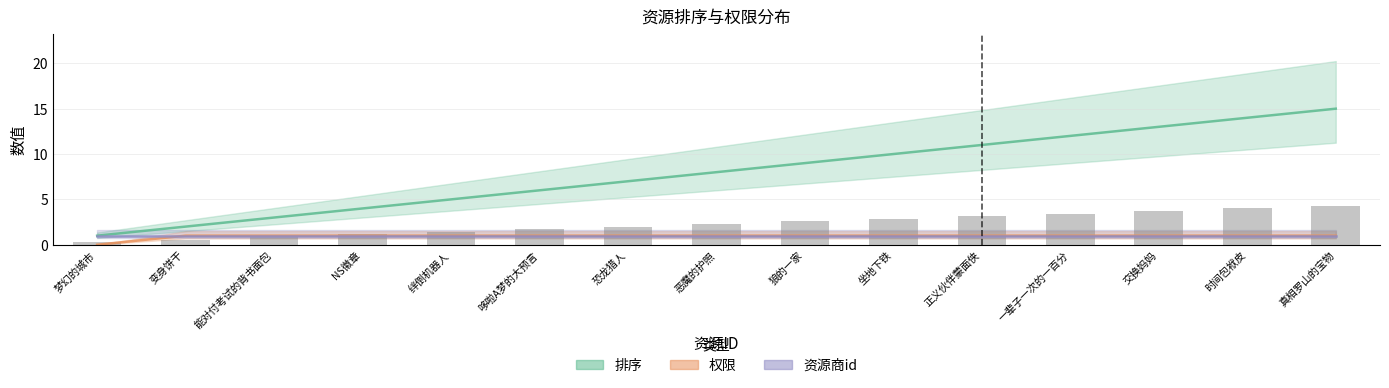

Count the number of categories in the chart.

15